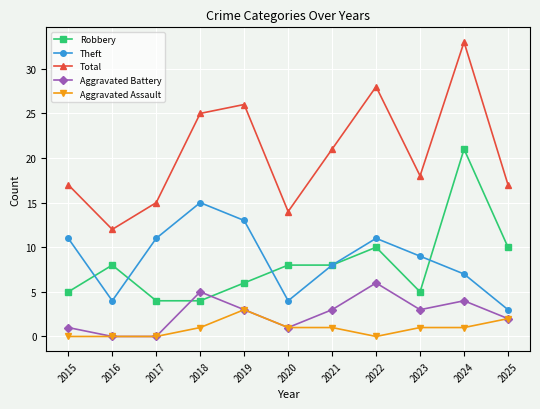

Is it true that Theft equals 11 at 2022?

True